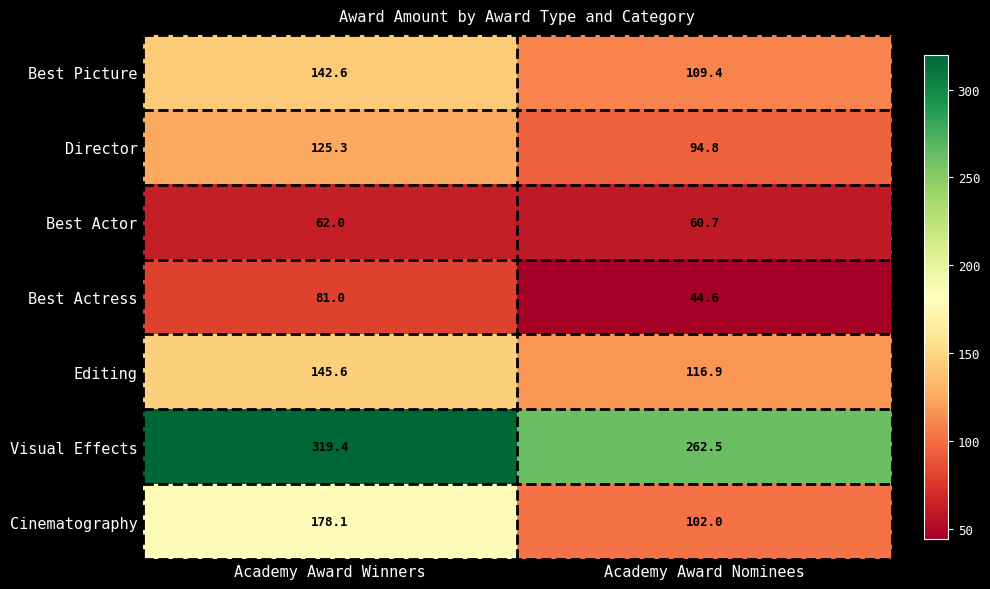

What is the sum of all Visual Effects values?

581.9